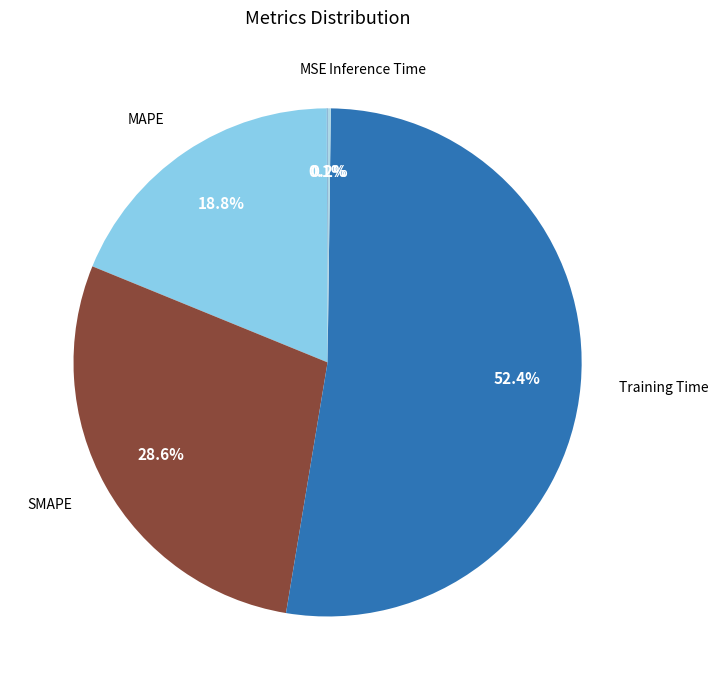

What is the largest slice in the pie chart?

Training Time